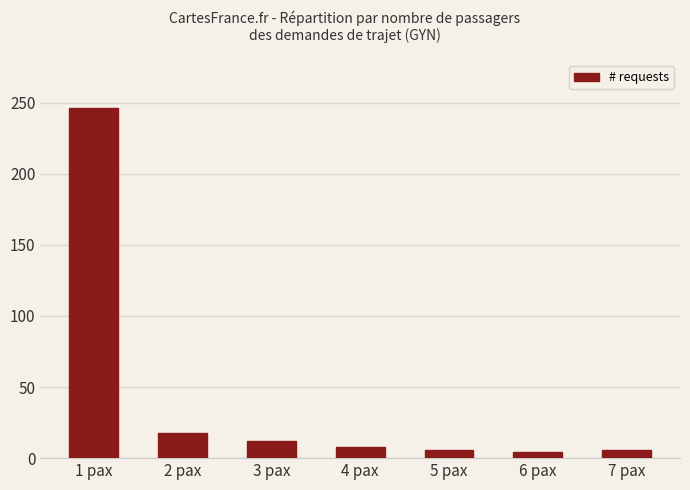

What value does the data have at 3 pax?

12